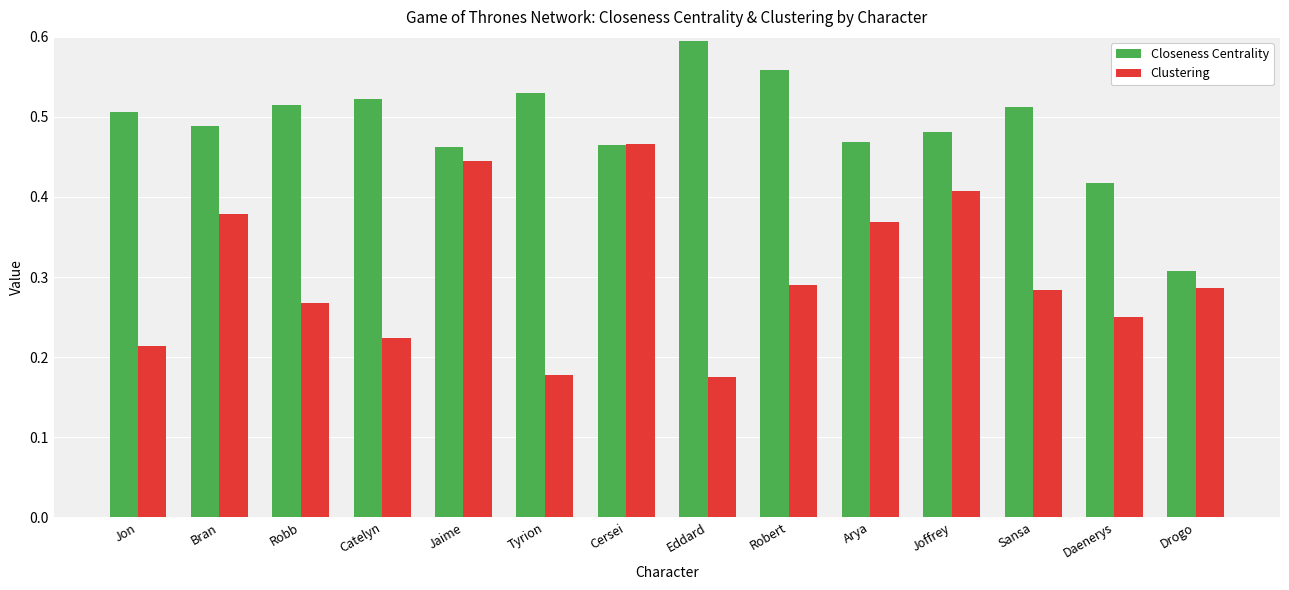

At Sansa, list the series in order from smallest to largest.

Clustering, Closeness Centrality